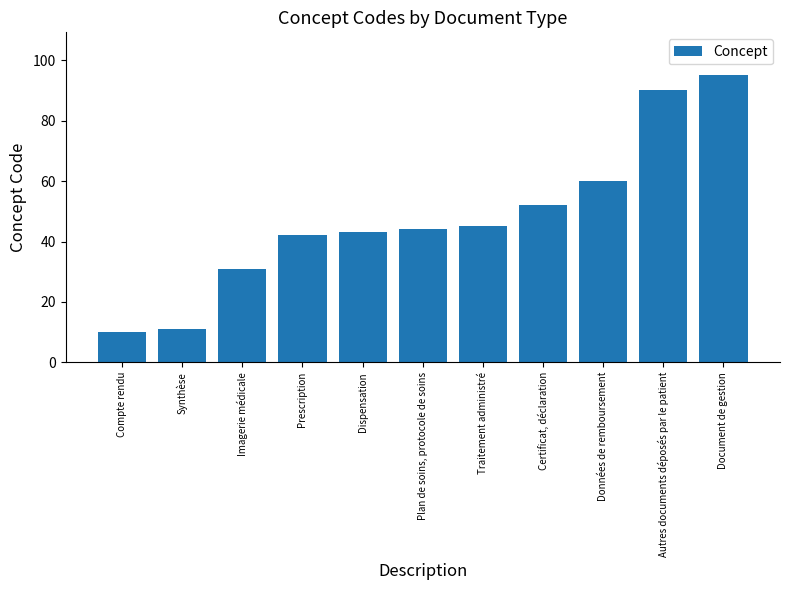

Are the bars horizontal?

No